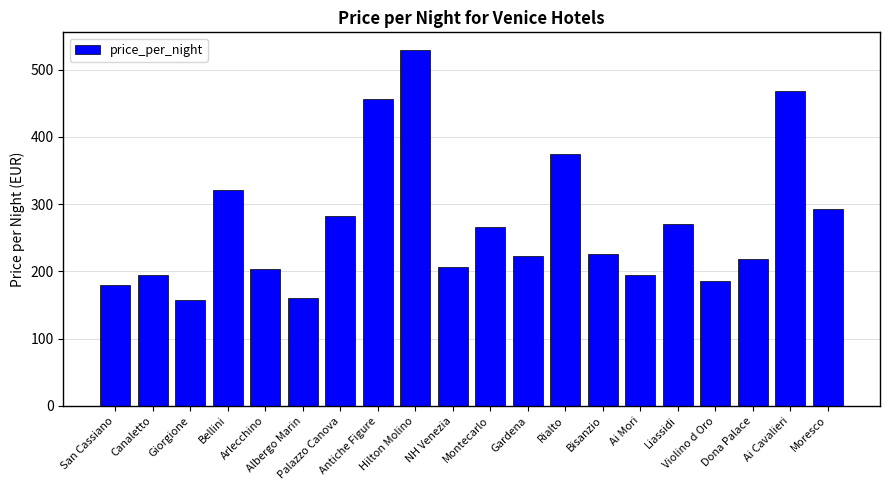

What is the minimum value shown in the chart?

158